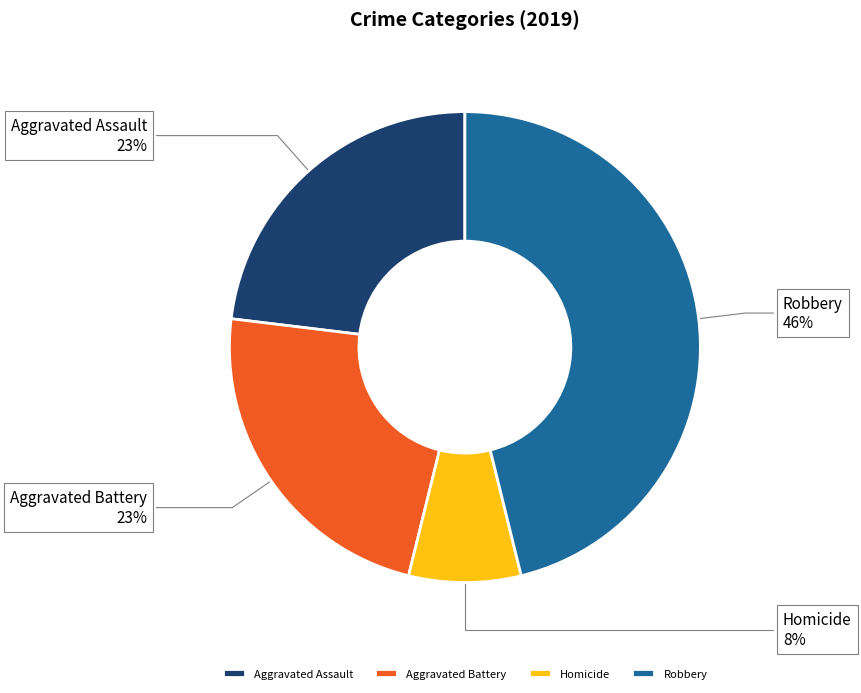

To the nearest percent, what is the difference between the largest and smallest slice percentages?

38%